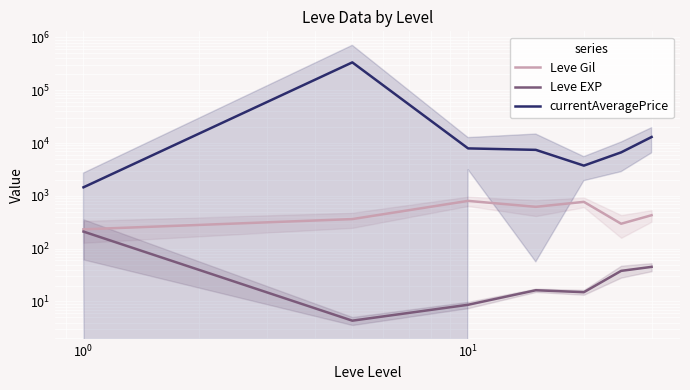

What is the maximum value shown in the chart?

336803.8